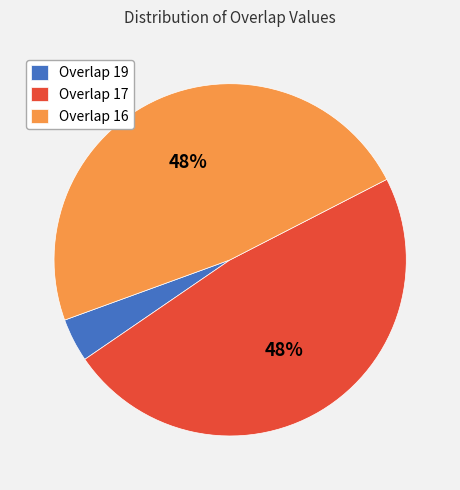

To the nearest percent, what percentage of the pie is Overlap 17?

48%